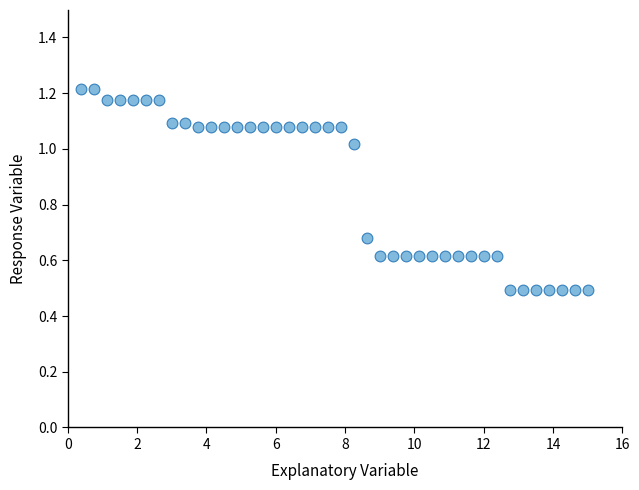

What is the range of X values (max minus min)?

14.6